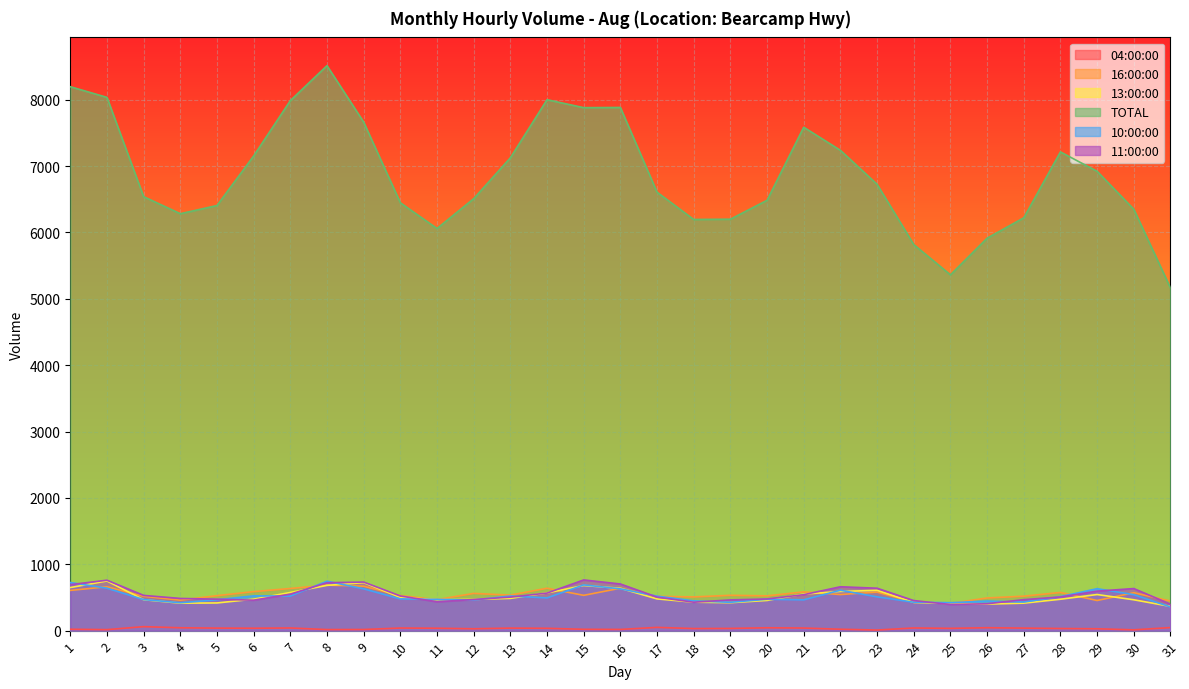

Which series has the widest spread of values?

TOTAL